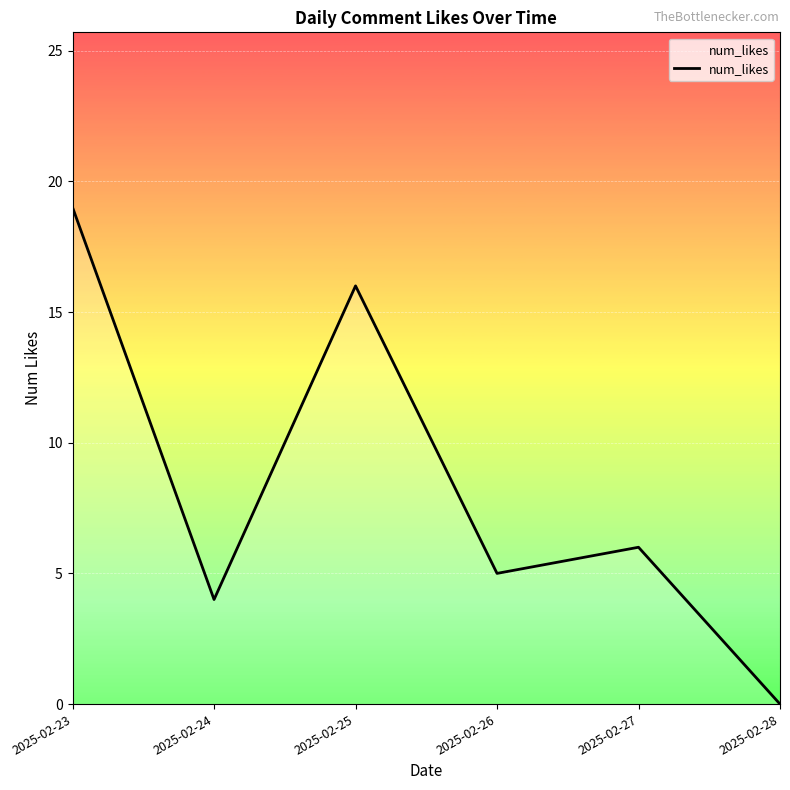

The chart shows a value of 6 at 2025-02-27. True or false?

True